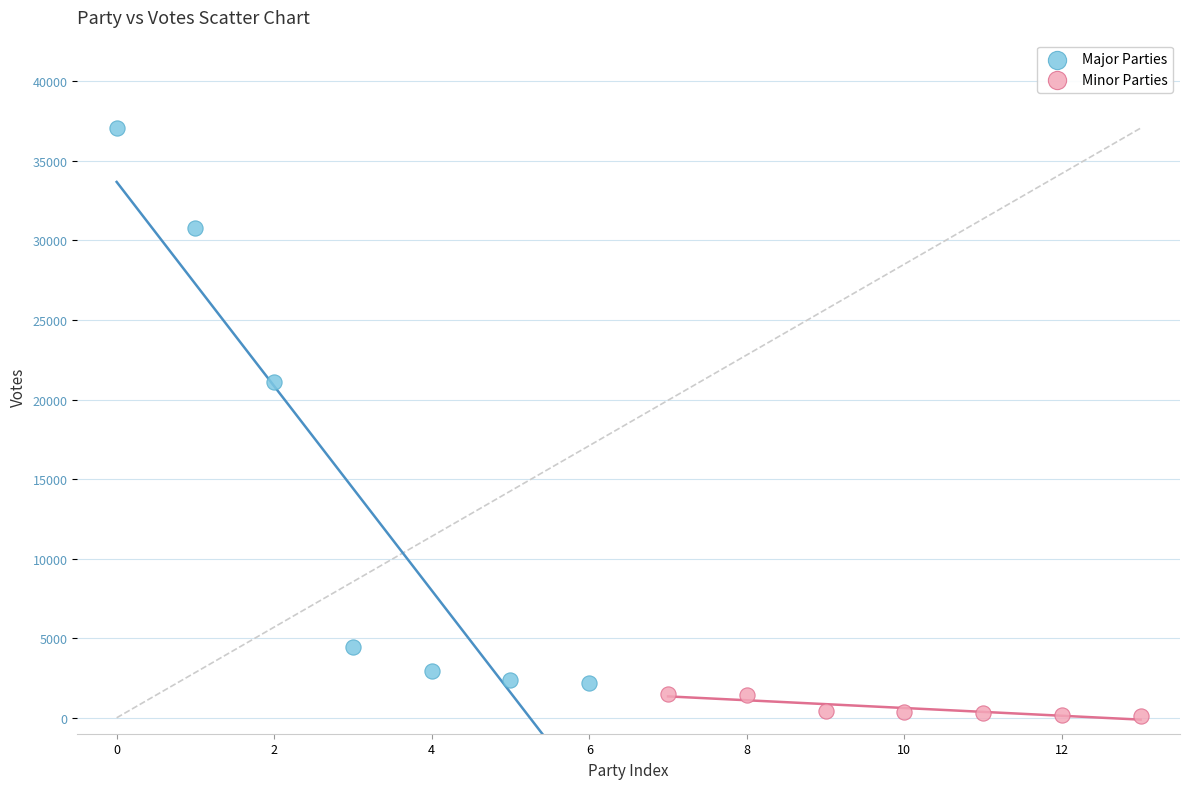

Which series reaches the minimum Y coordinate?

Minor Parties